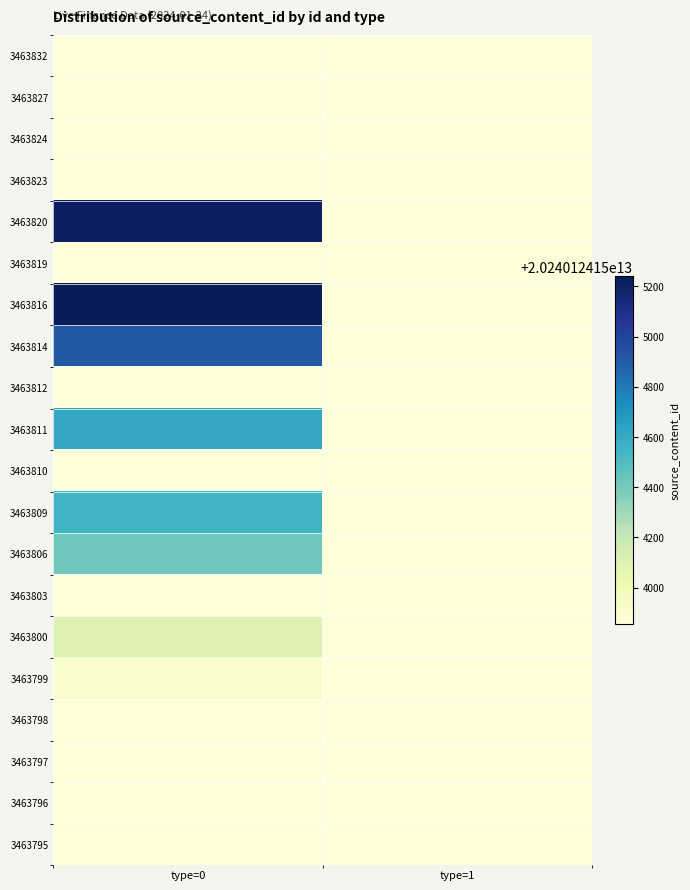

What is the total value across all series at type=0?

182161117390843